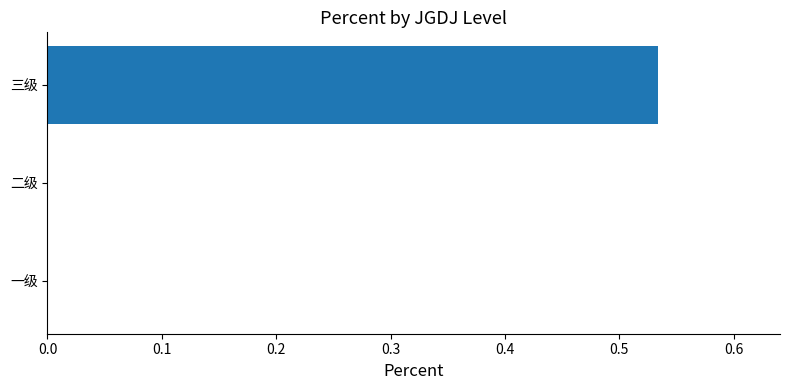

Between 二级 and 三级, which is larger?

三级